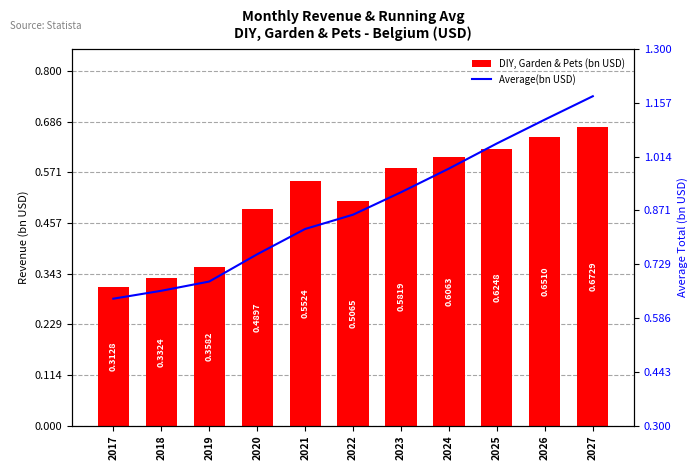

Which series has the largest total across all categories?

Average(bn USD)